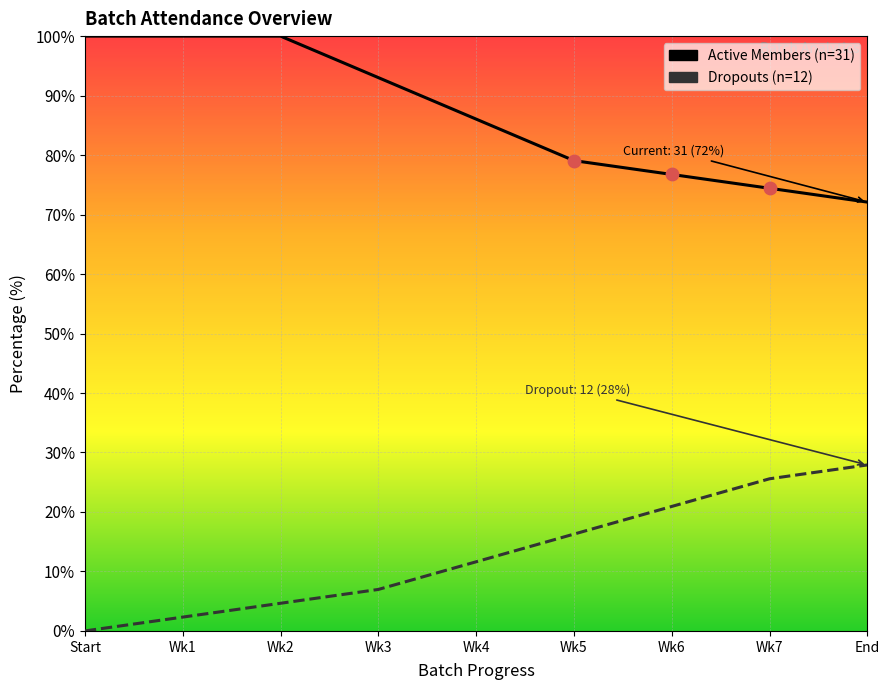

What is the total value across all series at Wk4?

97.7